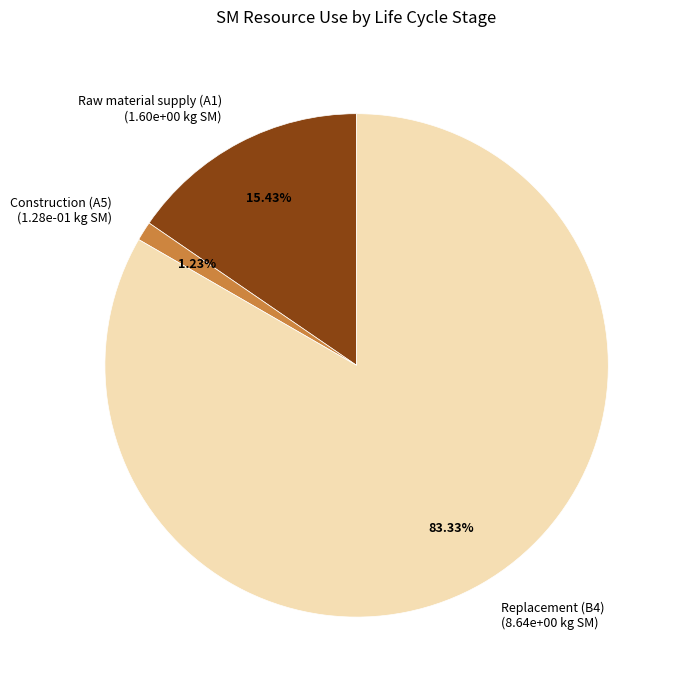

How many segments does this pie chart have?

3